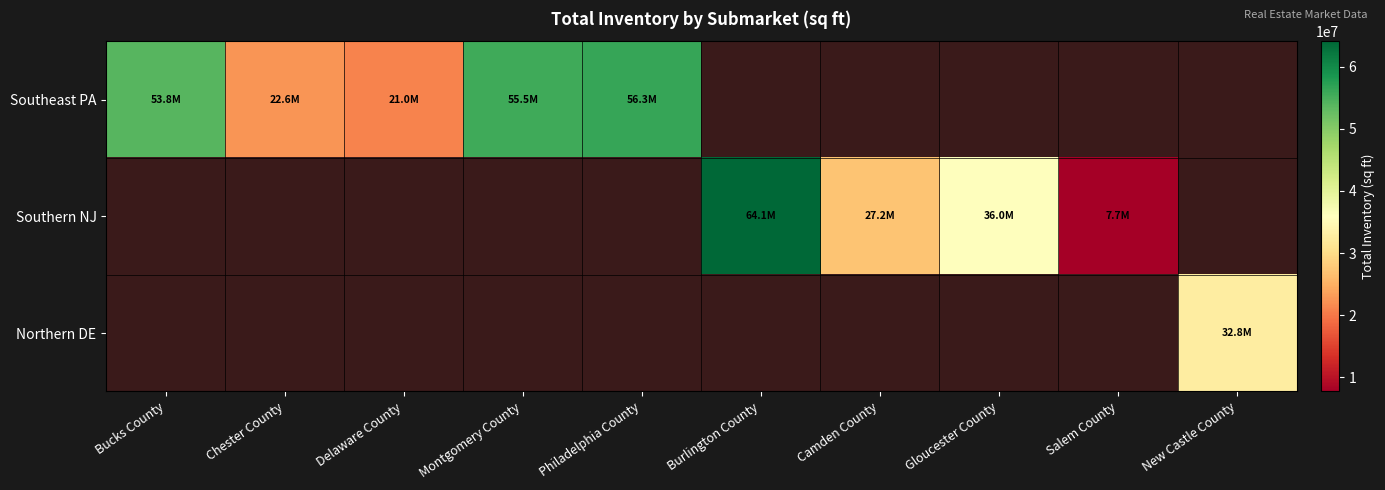

At New Castle County, list the series in order from largest to smallest.

Southeast PA, Southern NJ, Northern DE